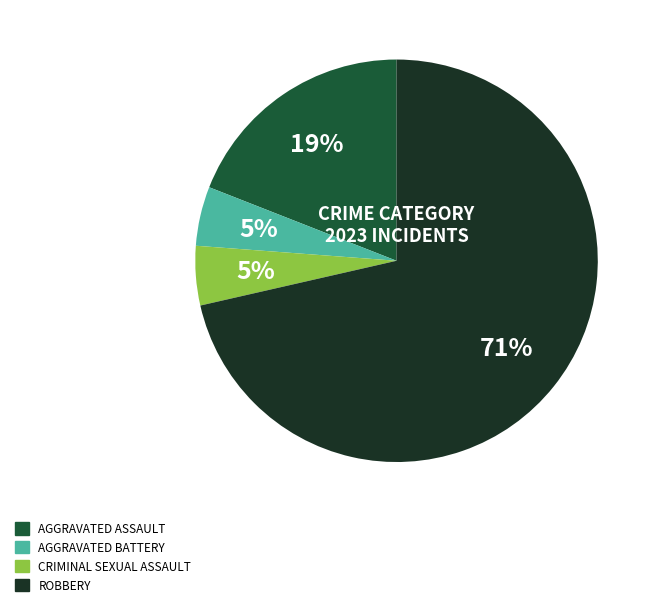

Does any single category account for the majority?

Yes